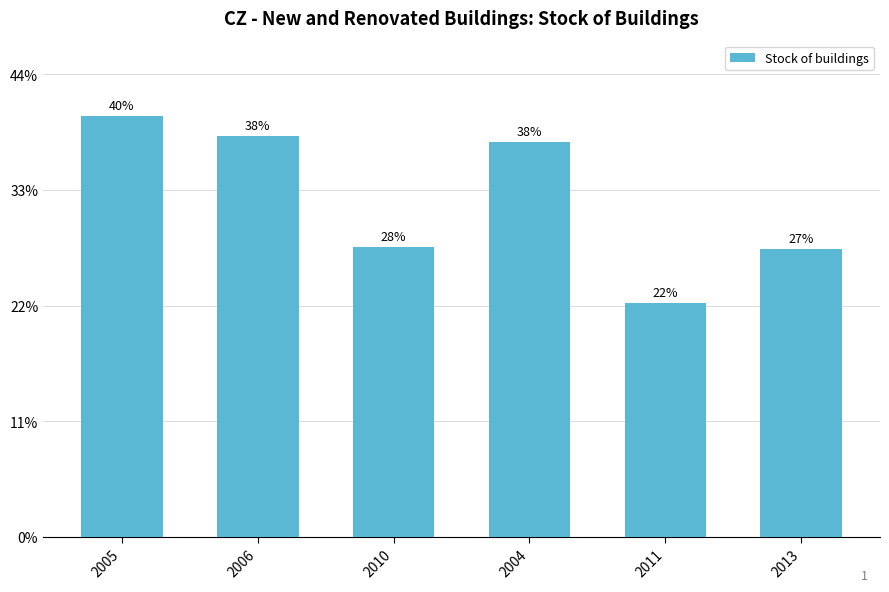

What is the approximate value at 2010?

10780.0